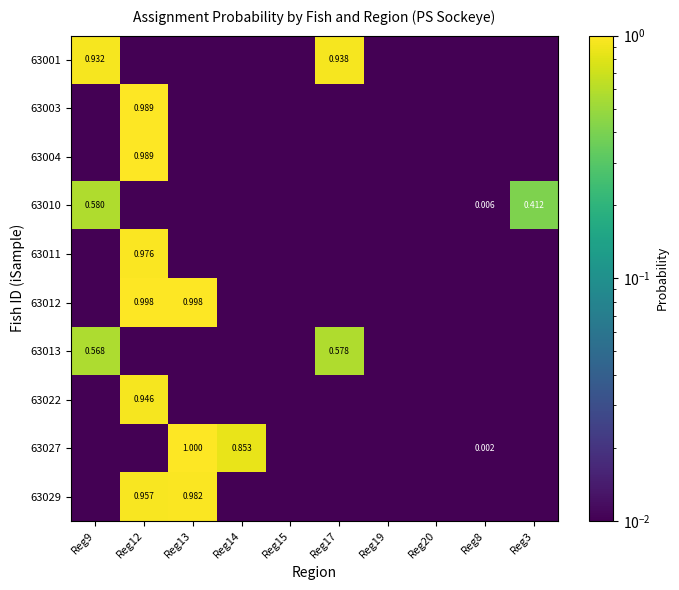

Which category has the highest value in the 63003 series?

Reg12